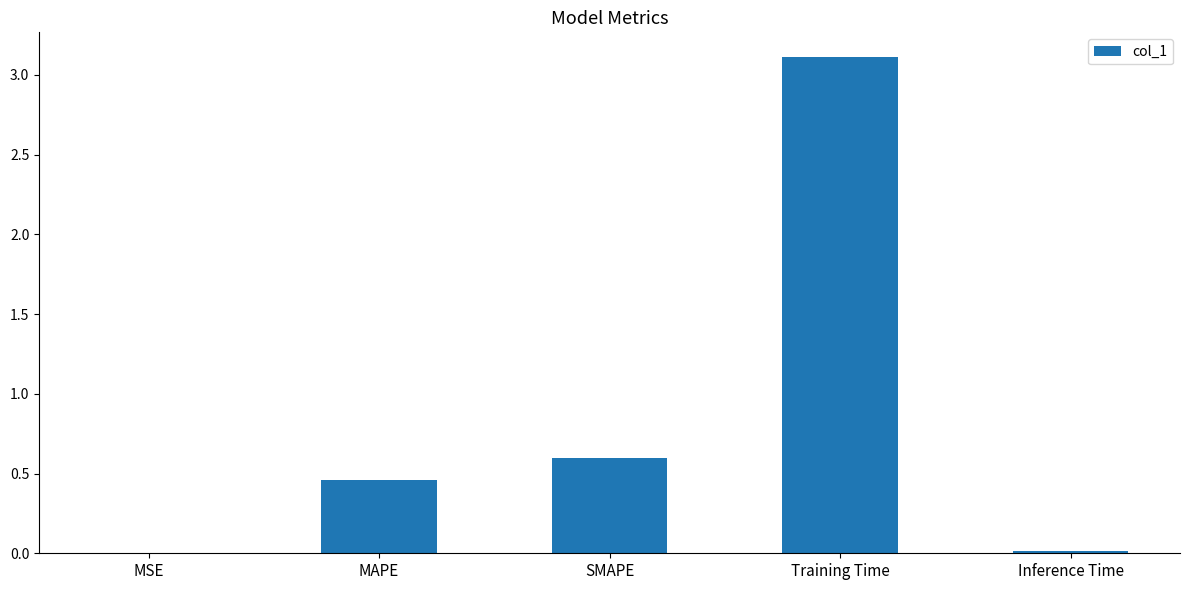

At which label is the value closest to 1?

SMAPE